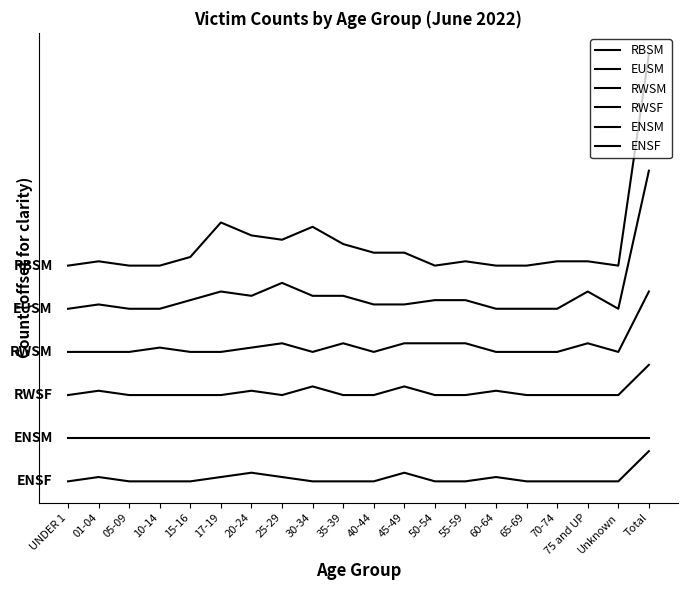

What is the label of the 3rd point from the left?

05-09